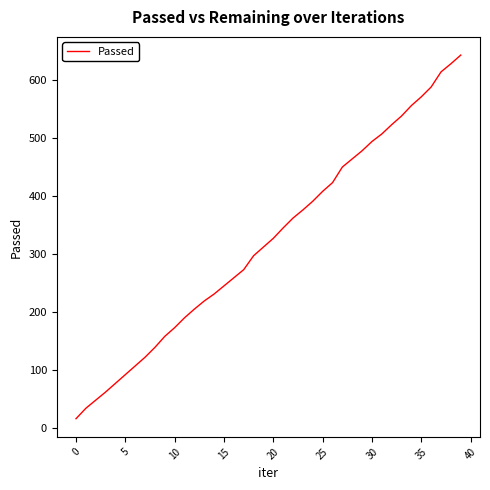

What is the minimum value shown in the chart?

16